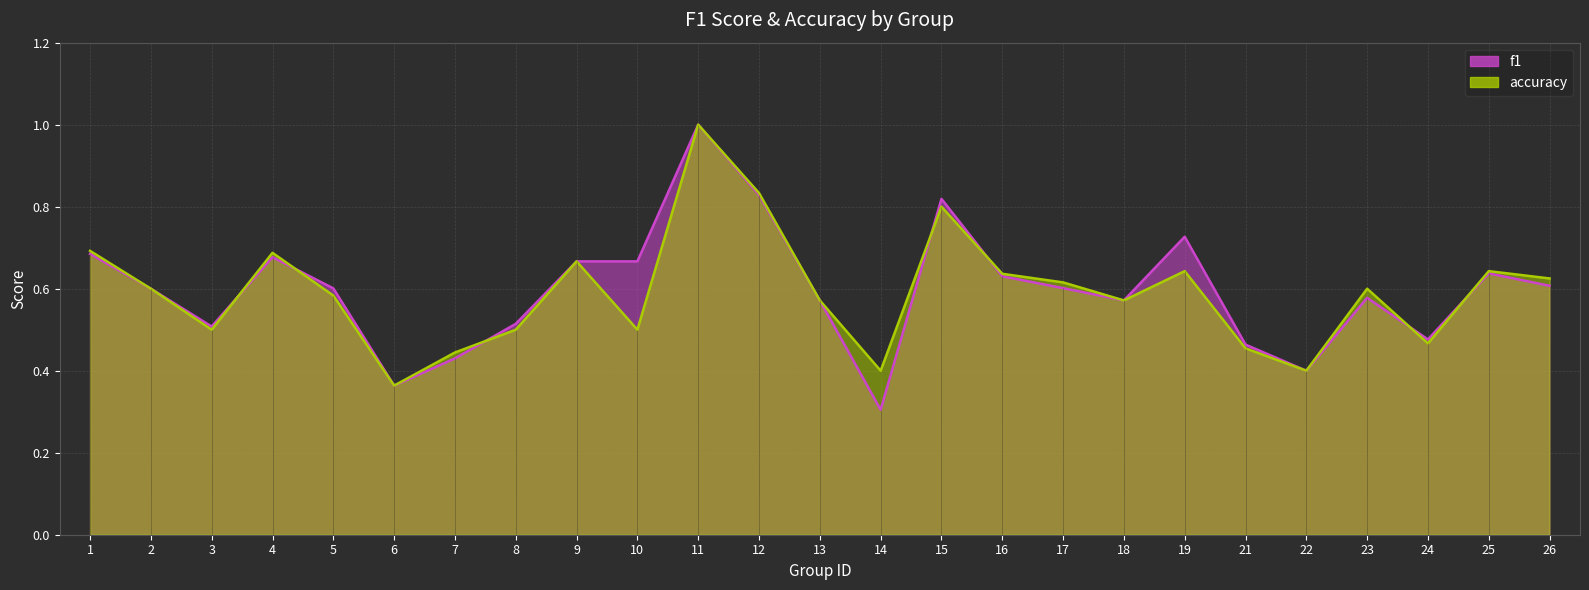

In accuracy, how many points are lower than both neighbors (excluding endpoints)?

7